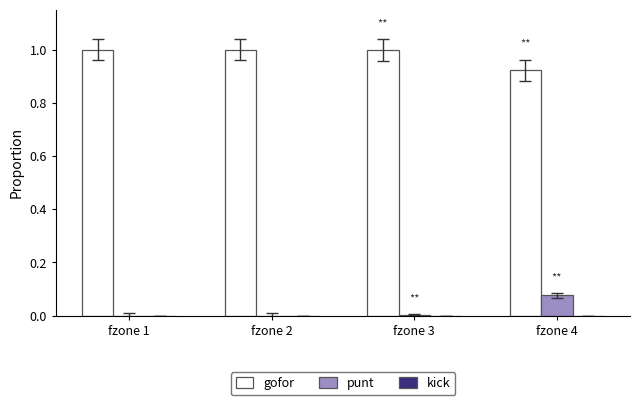

What is the total value across all series at fzone 1?

1.0